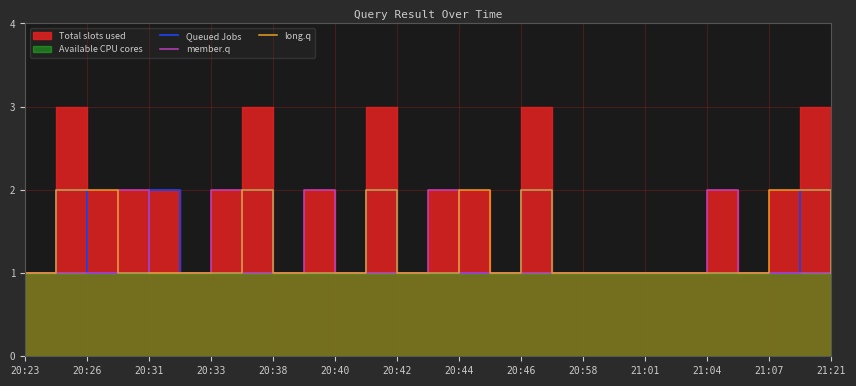

What is the average value of the member.q series?

1